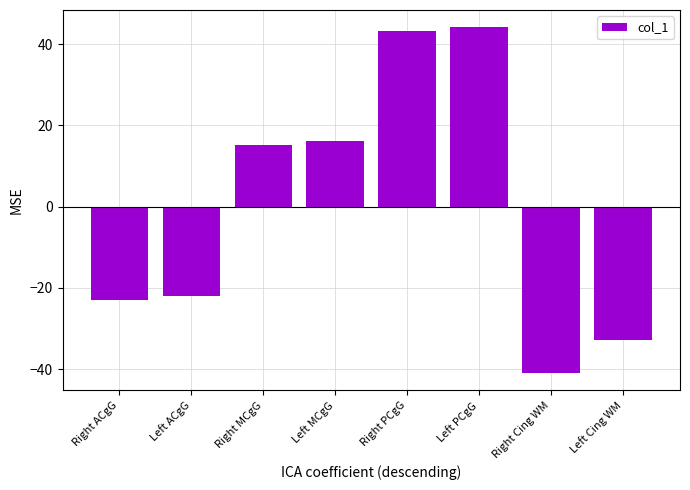

Rank the categories by value from highest to lowest.

Left PCgG, Right PCgG, Left MCgG, Right MCgG, Left ACgG, Right ACgG, Left Cing WM, Right Cing WM